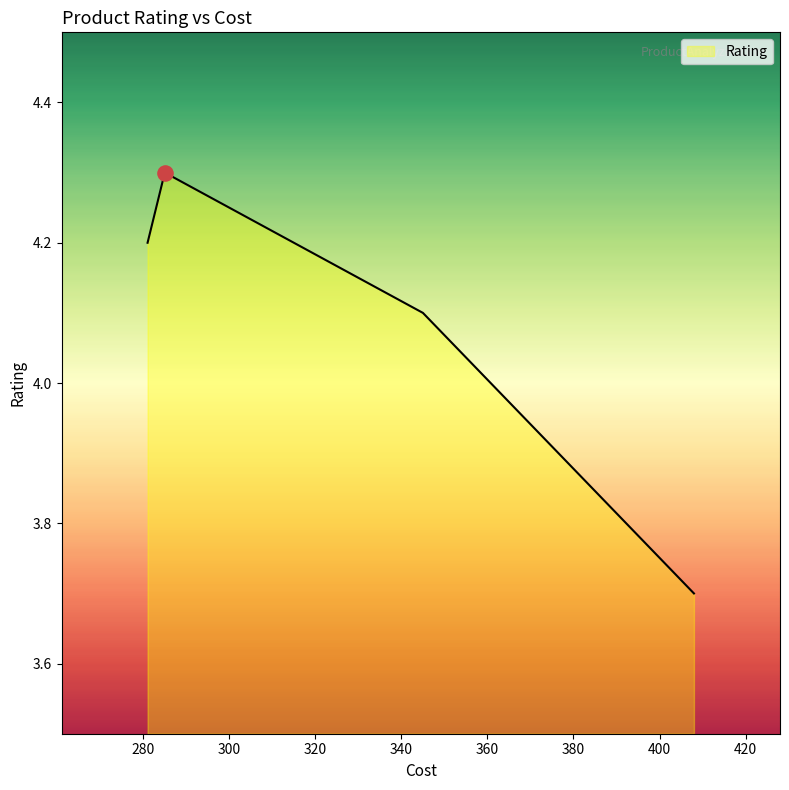

What is the sum of all values?

16.3